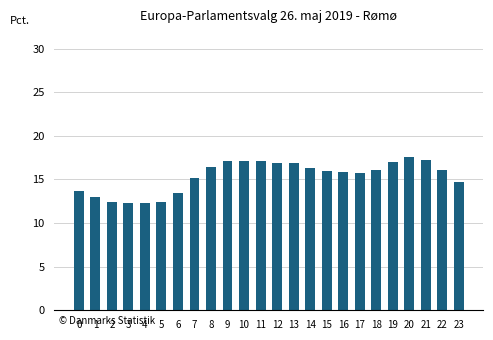

Are the bars grouped side by side (vs. stacked)?

No